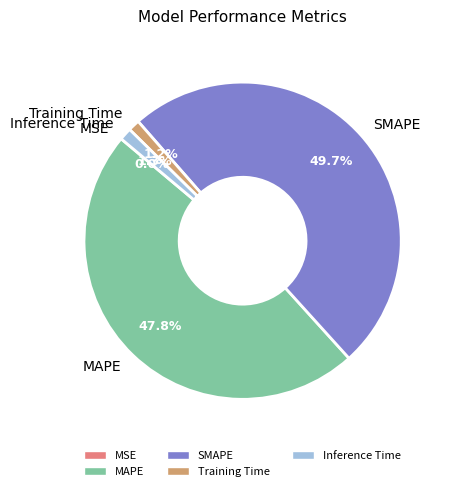

What is the total percentage of MAPE and Inference Time?

49.1%